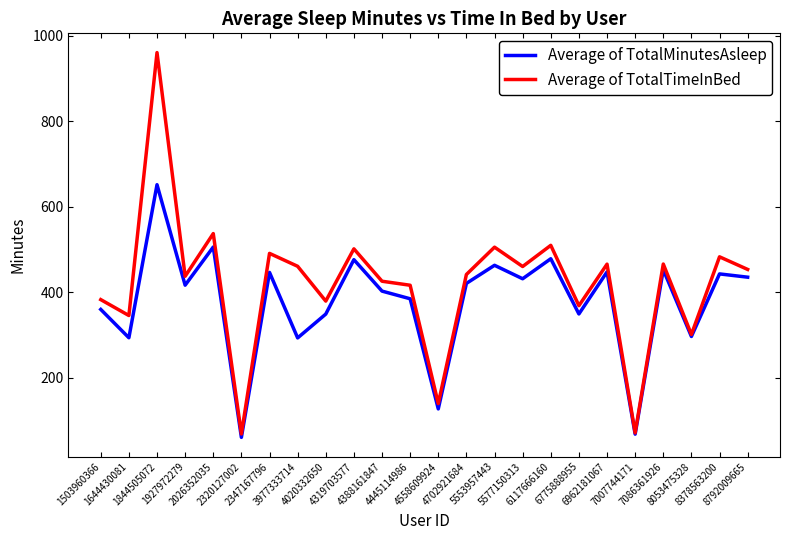

What is the average value of the Average of TotalTimeInBed series?

420.1